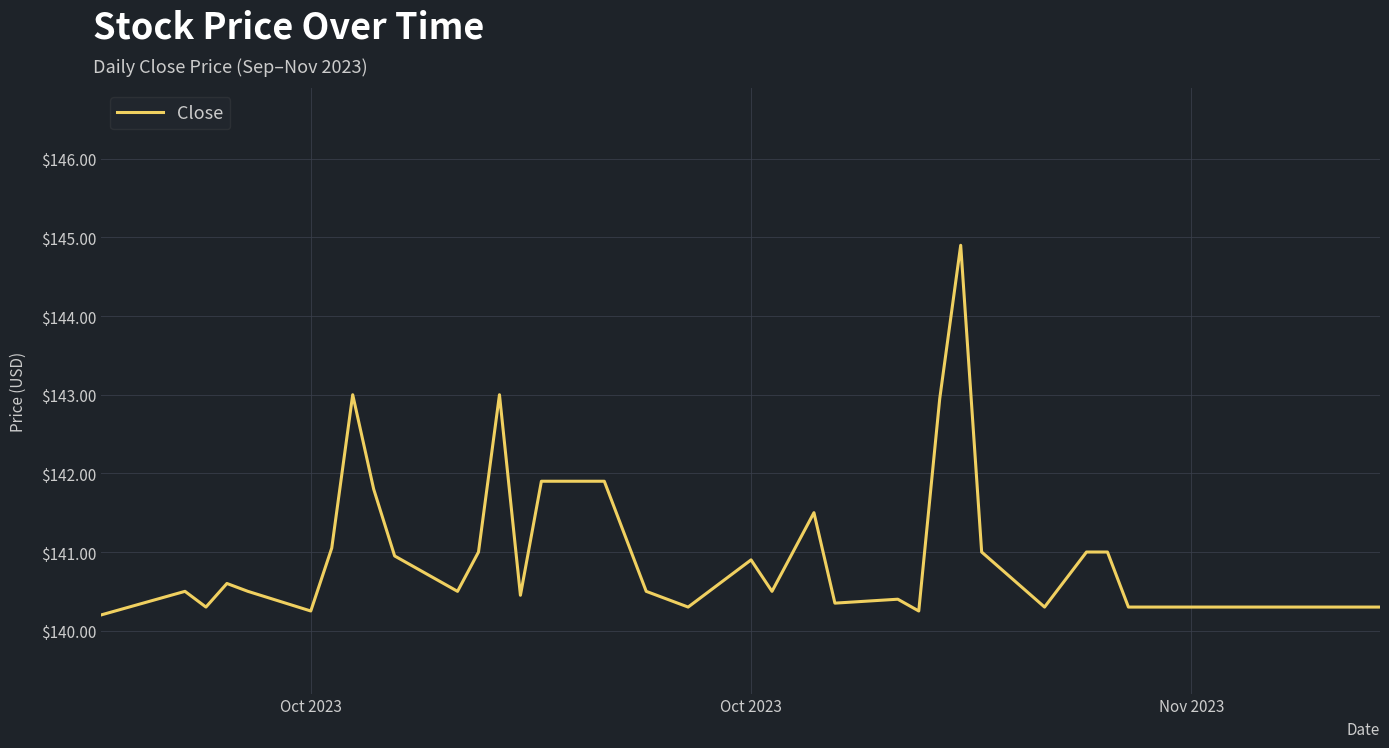

What is the difference between the maximum and minimum values?

4.7